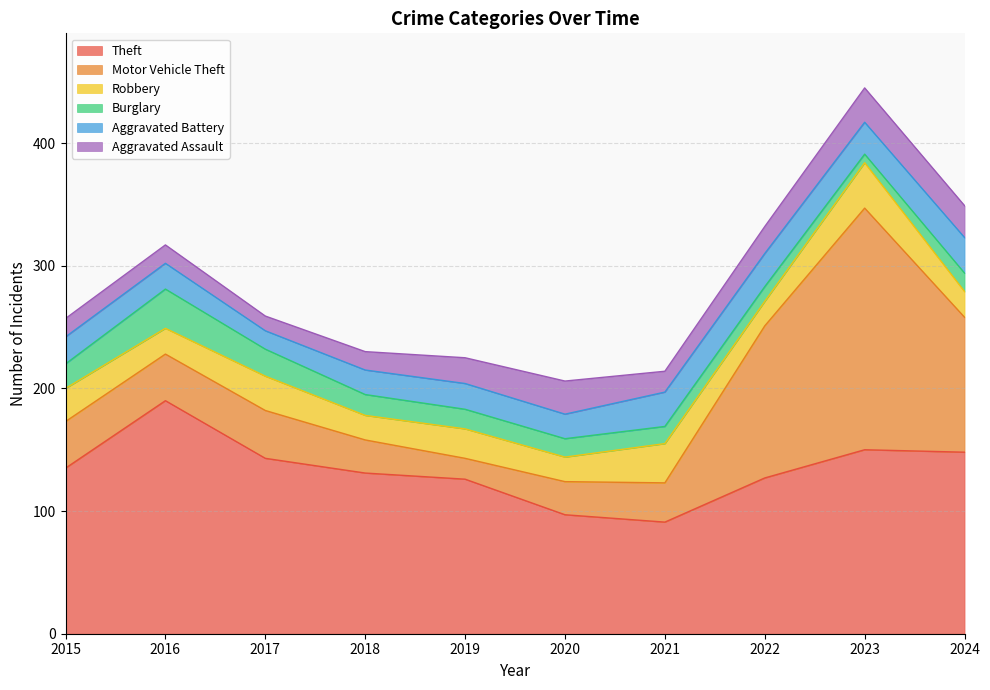

What is the sum of the Theft values at 2015 and 2017?

278